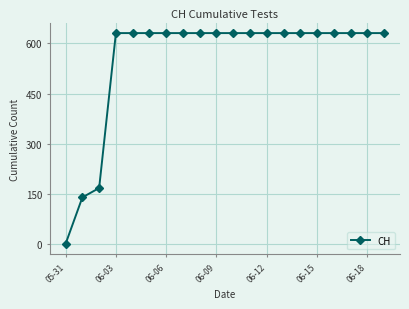

What is the average value?

552